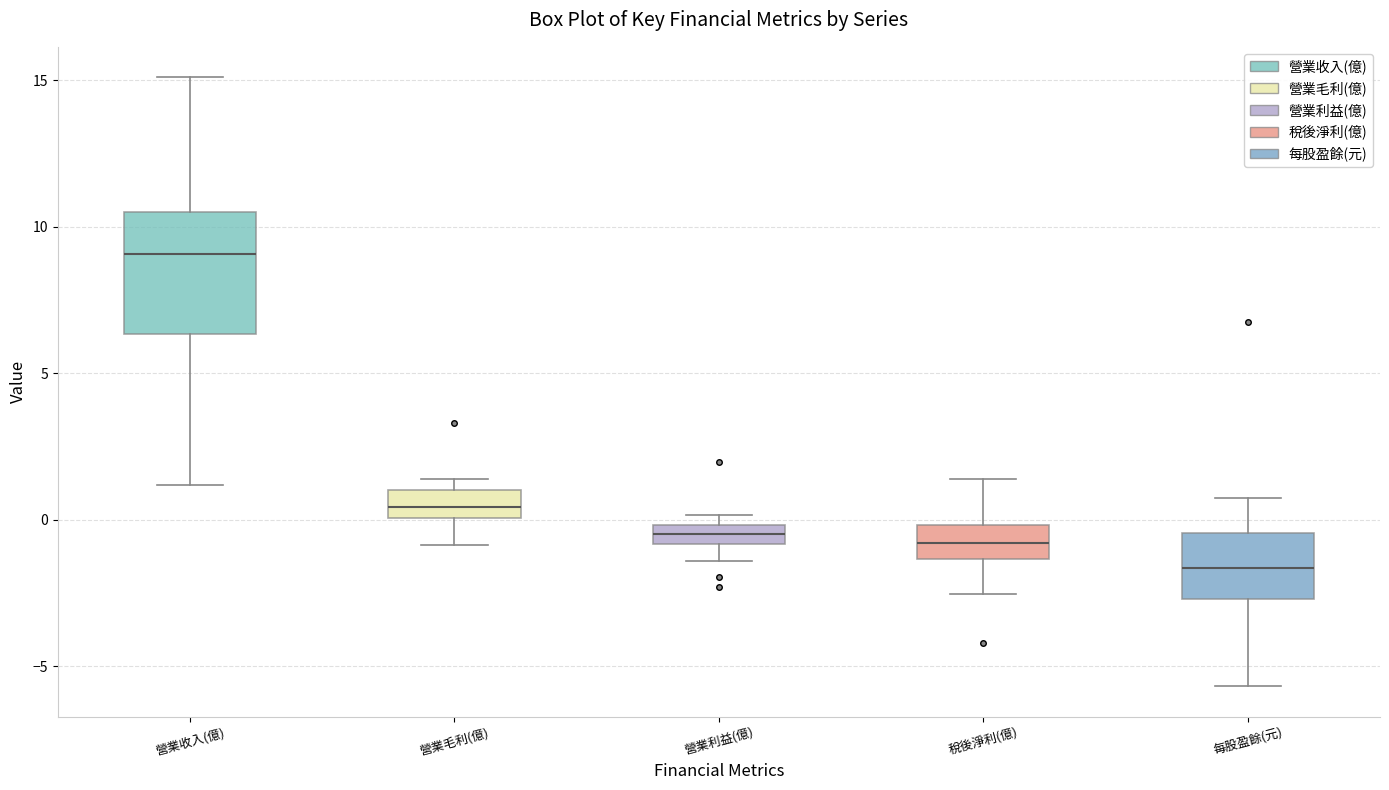

Which box is the tallest, from its lower edge to its upper edge?

營業收入(億)